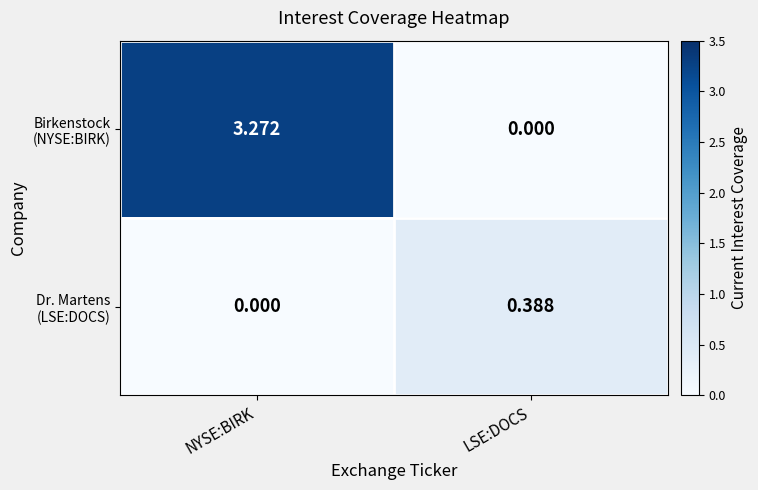

Which label corresponds to the largest value in the chart?

NYSE:BIRK